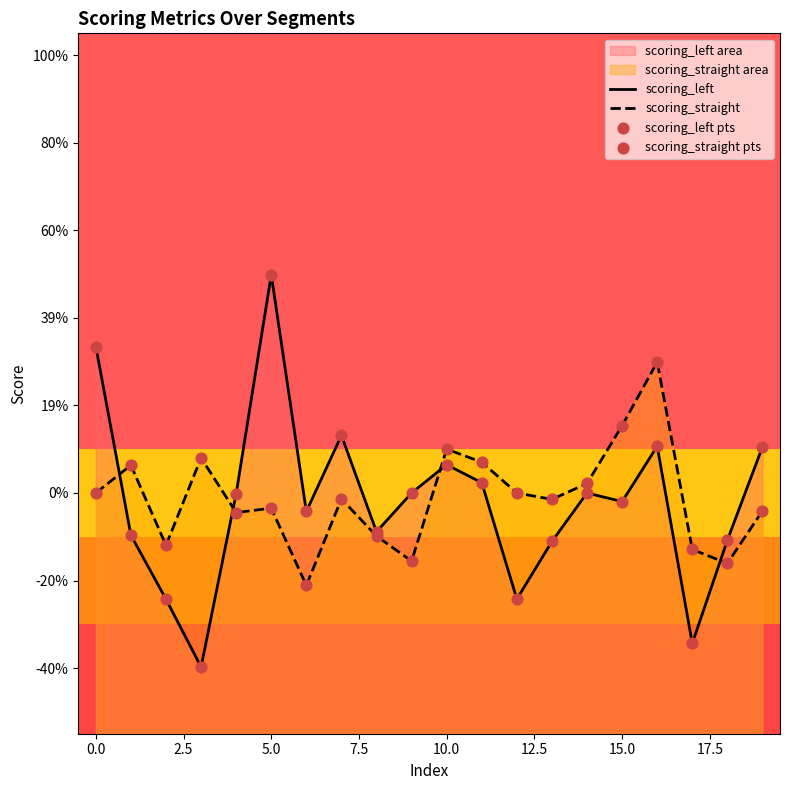

Which series contains the lowest Y value?

scoring_left